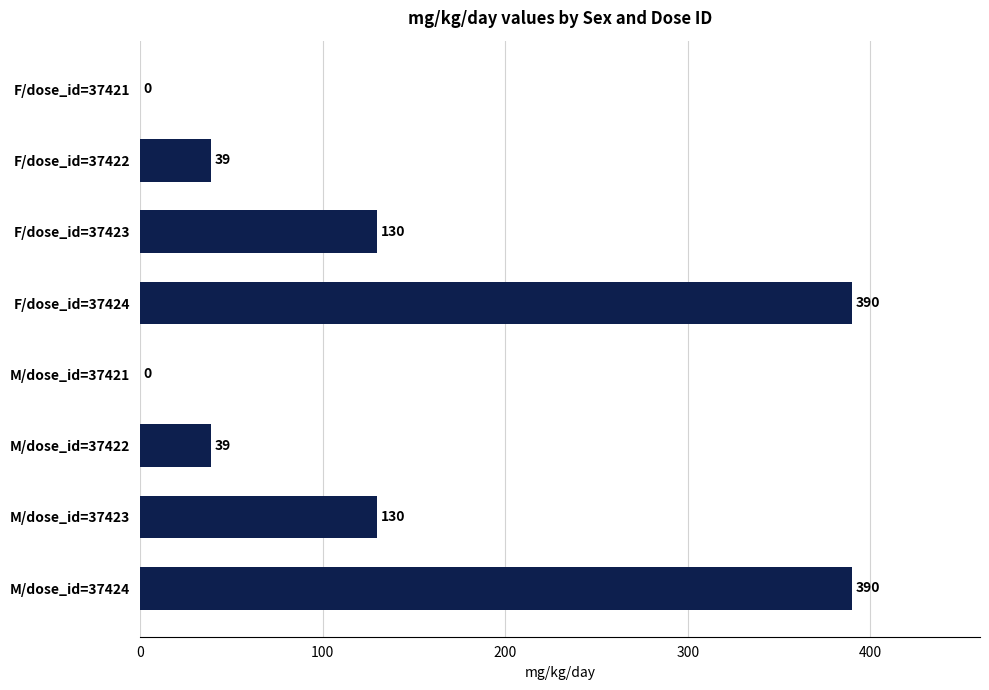

What is the maximum value shown in the chart?

390